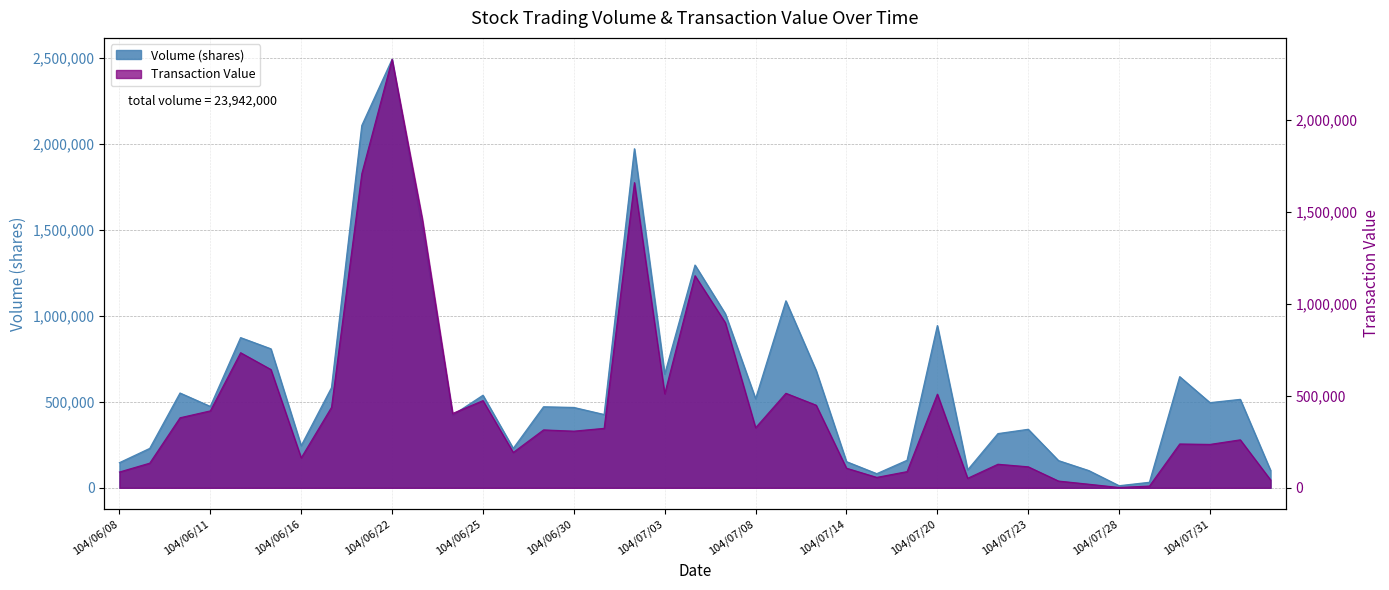

Where is the first local minimum for Transaction Value?

104/06/16